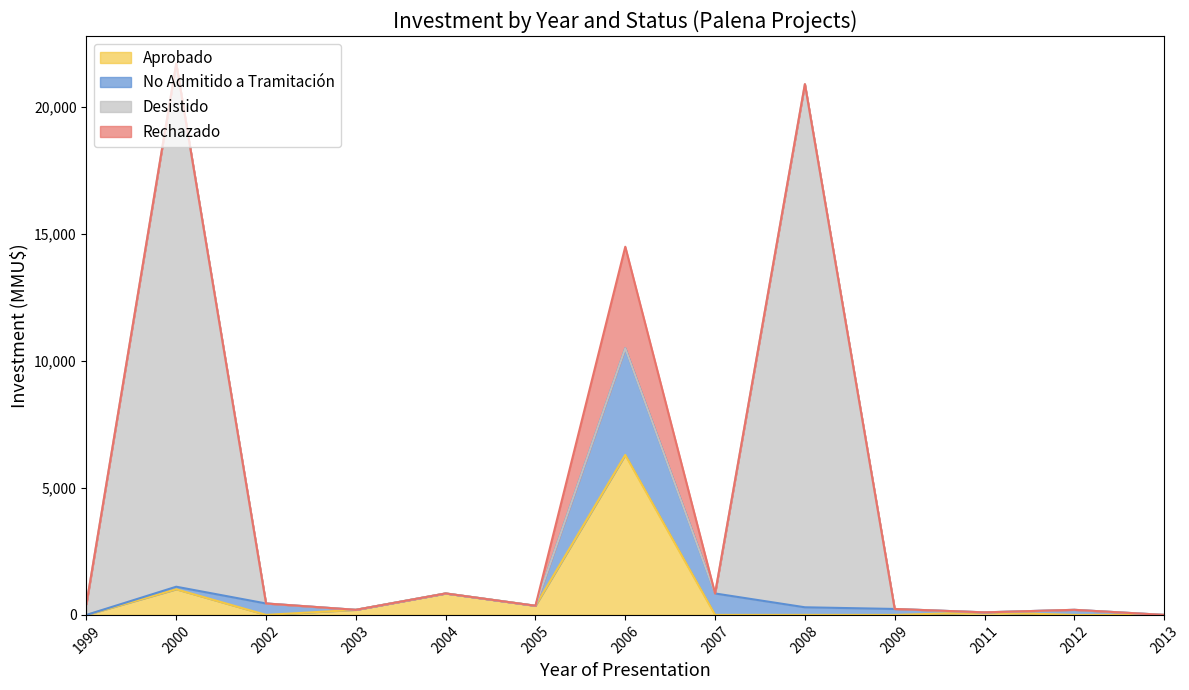

The value of Aprobado at 2007 is 3138. True or false?

False